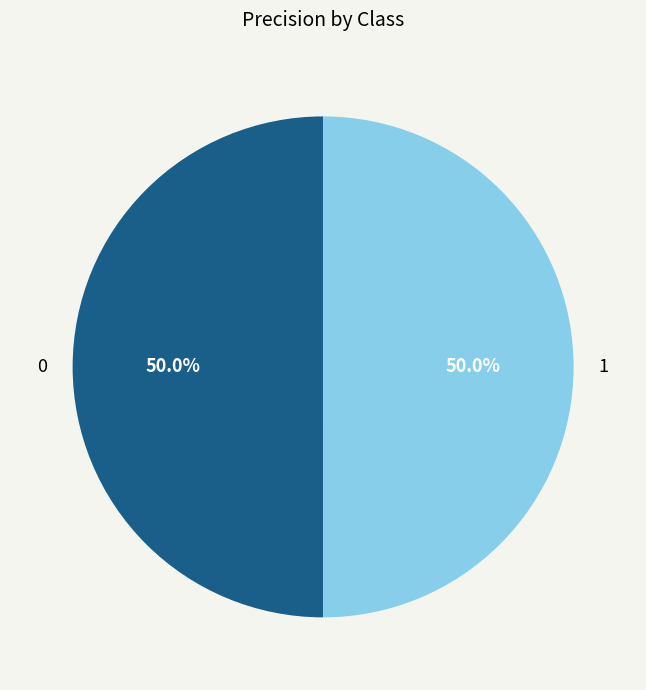

What percentage is NOT represented by 0?

50.0%